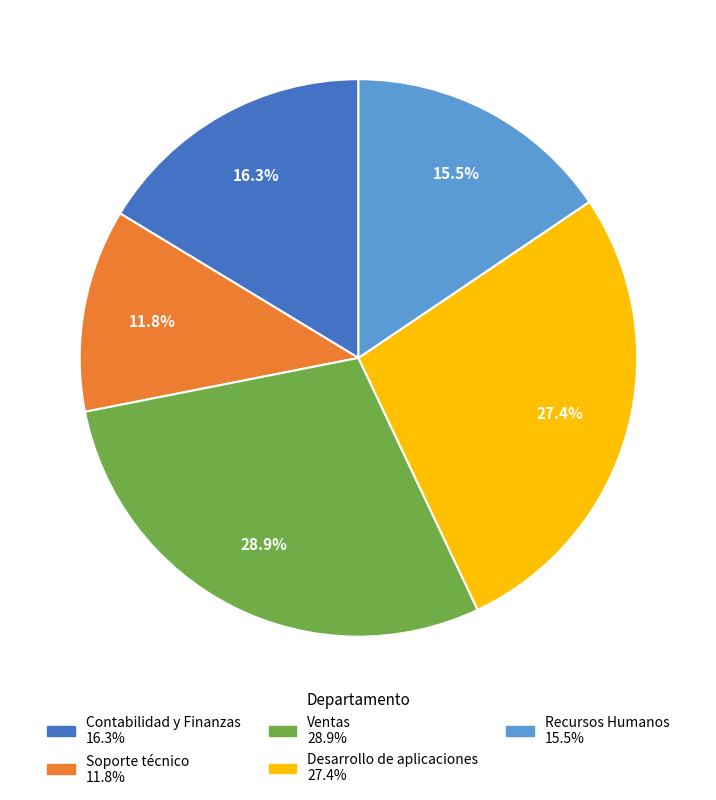

Does any single category account for the majority?

No